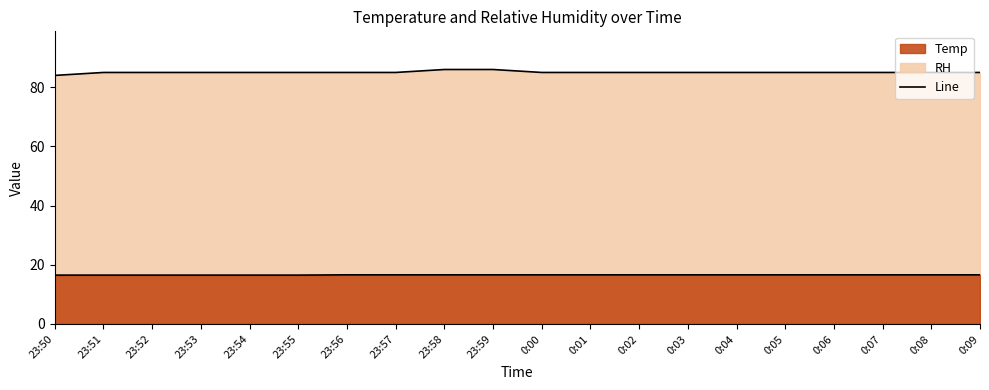

What is the value of the RH Line point at the 17th from the left?

85.0